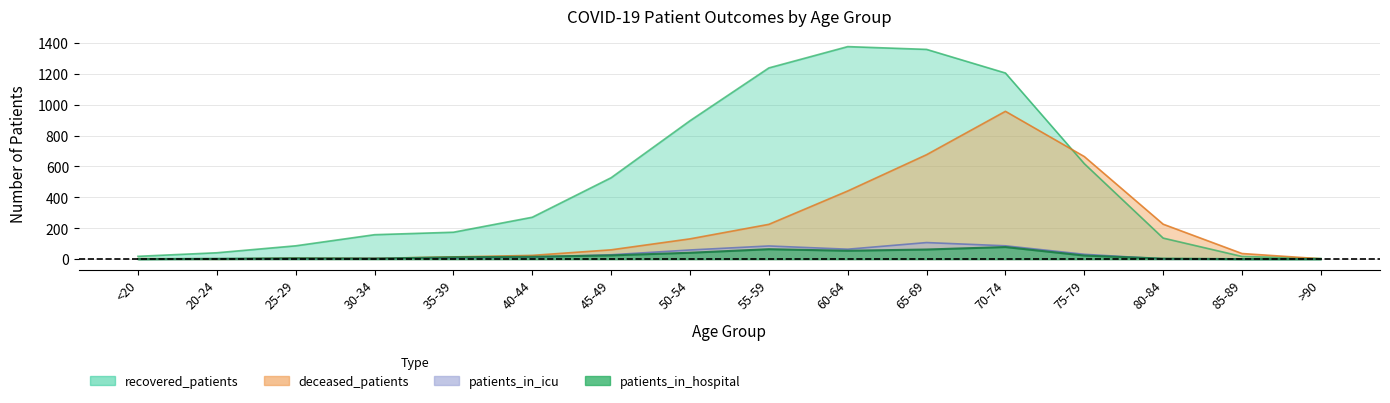

What is the difference between the maximum and minimum values in the deceased_patients series?

957